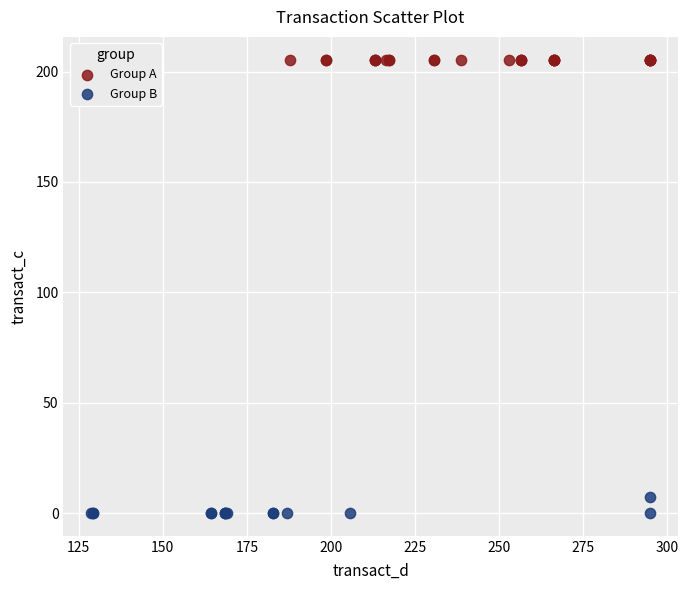

Which series contains the lowest Y value?

Group B